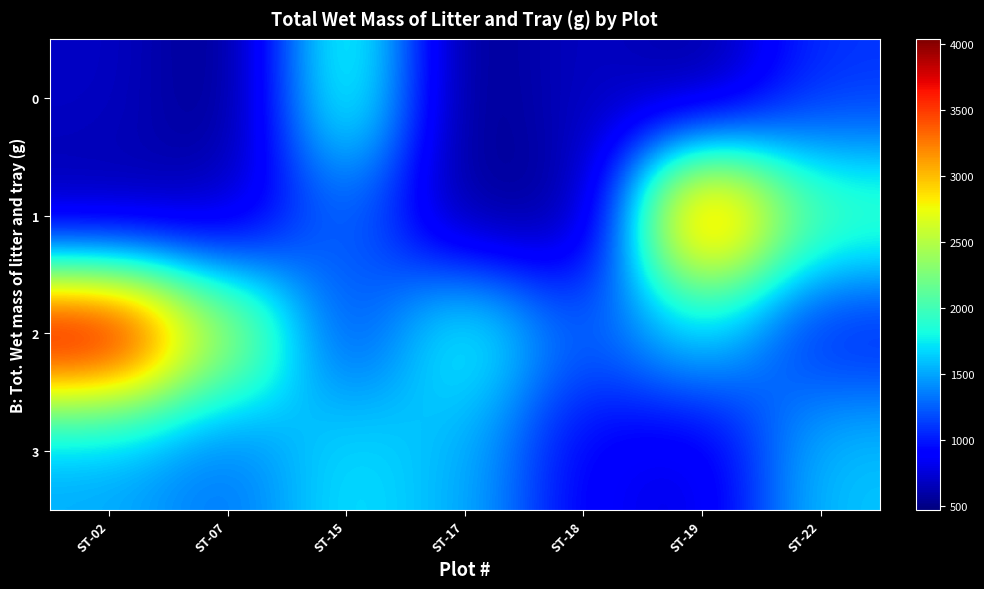

How many distinct data groups are displayed?

4